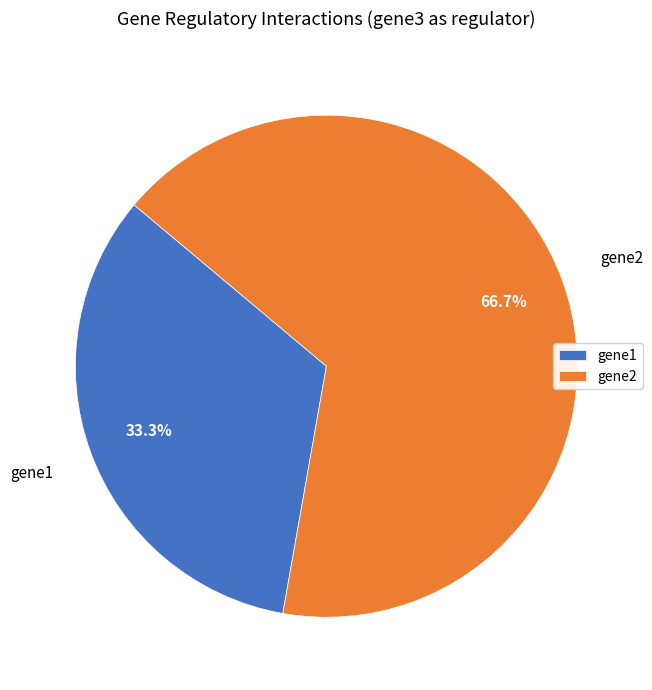

What percentage is the gene2 slice, to the nearest percent?

67%